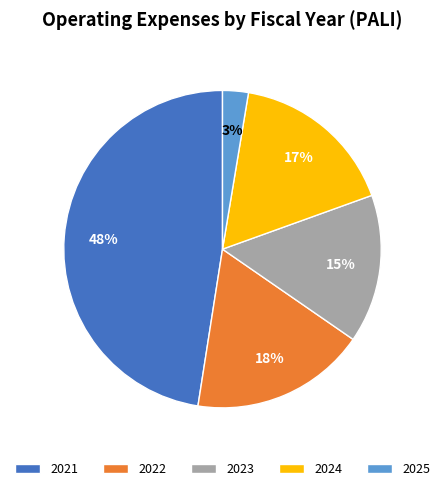

Which category has the smallest portion of the pie?

2025